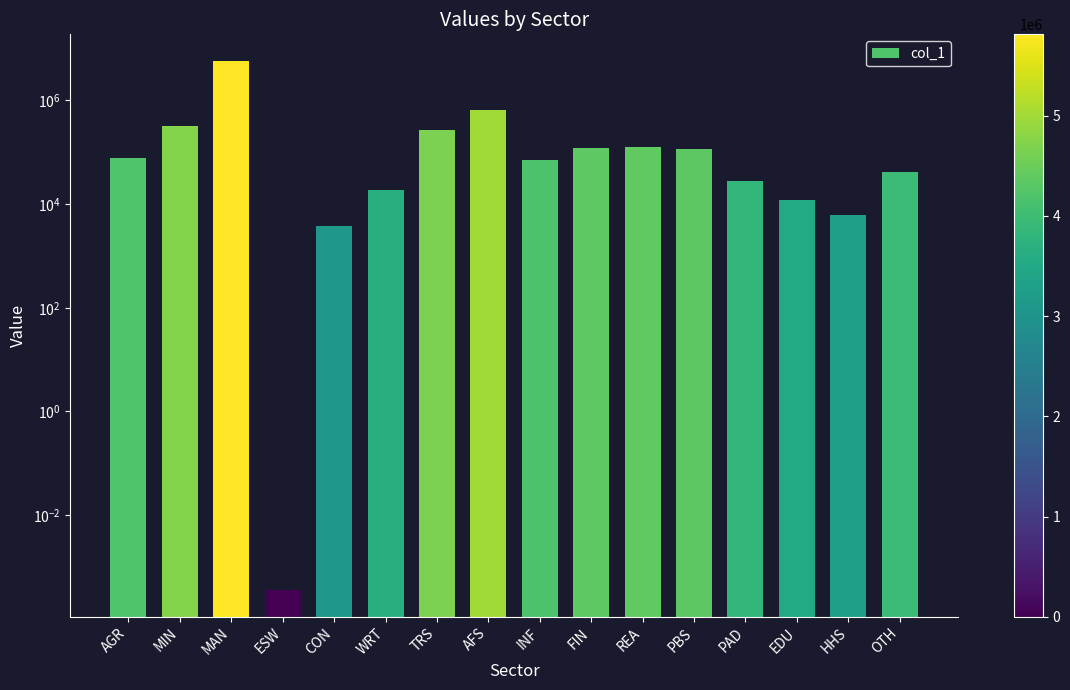

The chart shows a value of 0.0 at ESW. True or false?

False